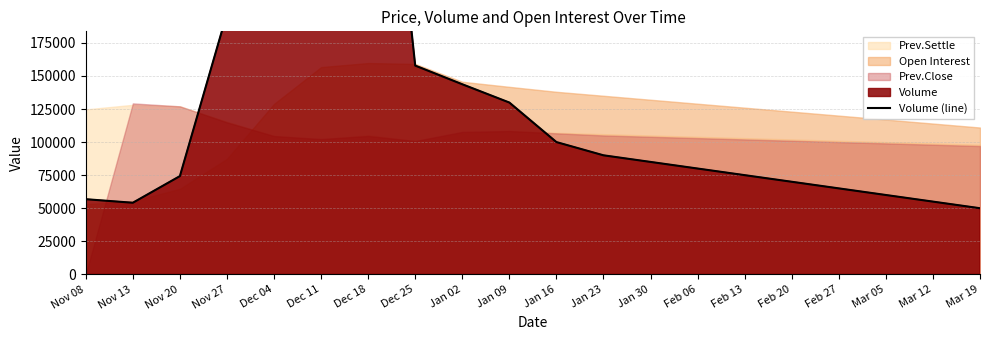

Reading left to right, transcribe all the data shown in this chart.

56821	54145	74280	197153	295401	802428	491689	157805	143702	129883	100000	90000	85000	80000	75000	70000	65000	60000	55000	50000